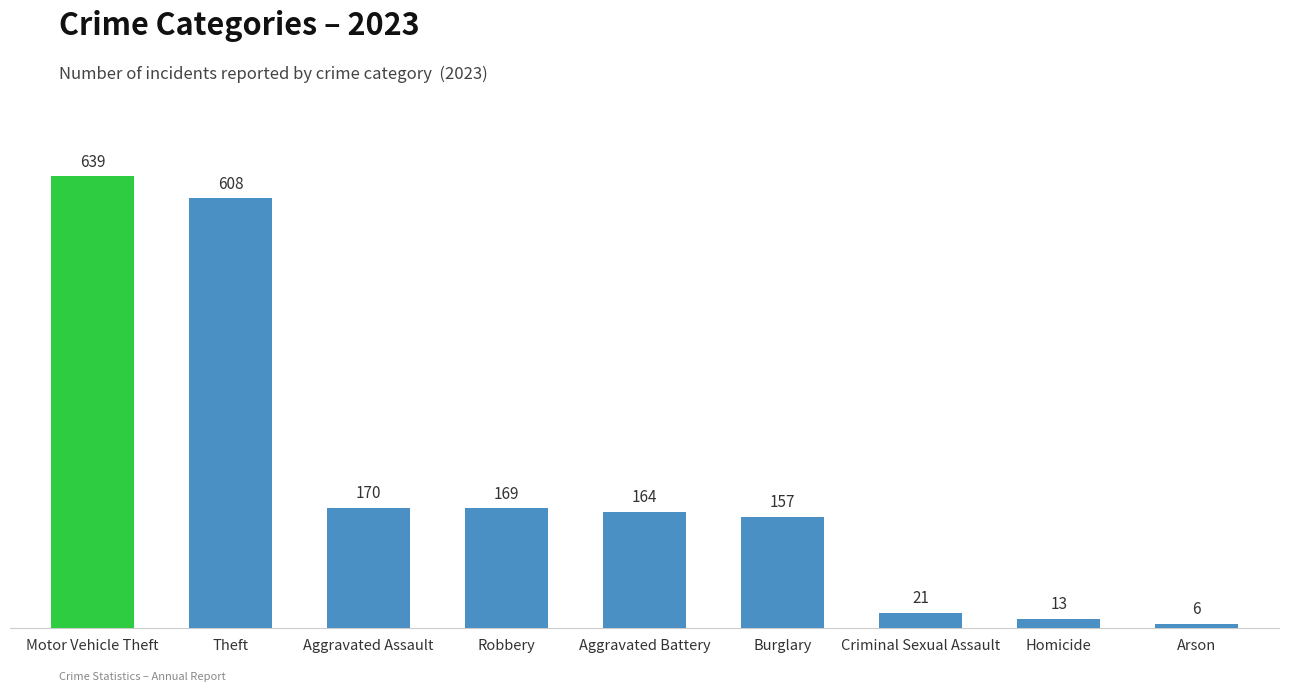

What is the label of the 7th bar from the left?

Criminal Sexual Assault